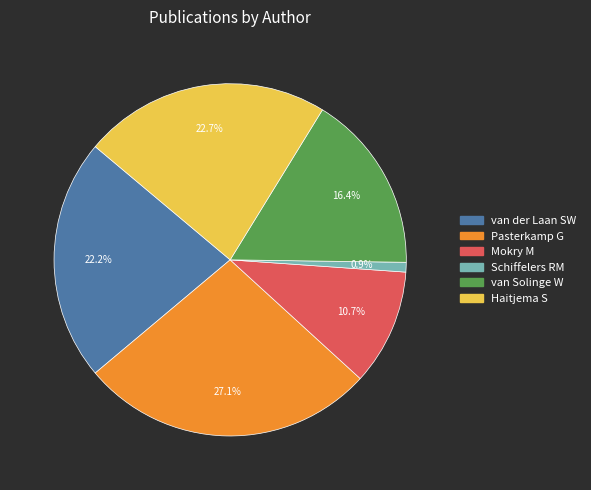

Between Mokry M and Pasterkamp G, which is larger?

Pasterkamp G